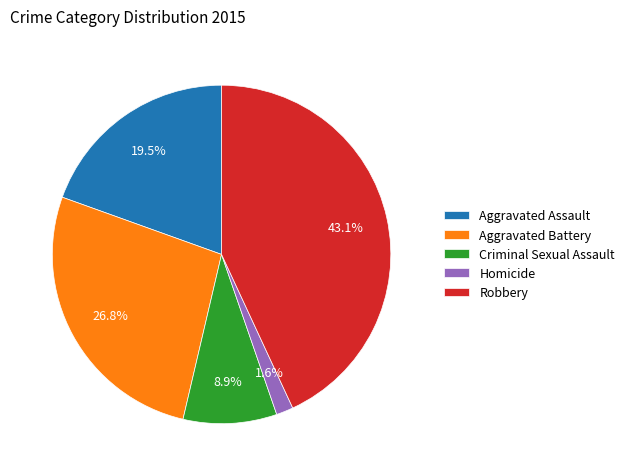

How many slices are in this pie chart?

5